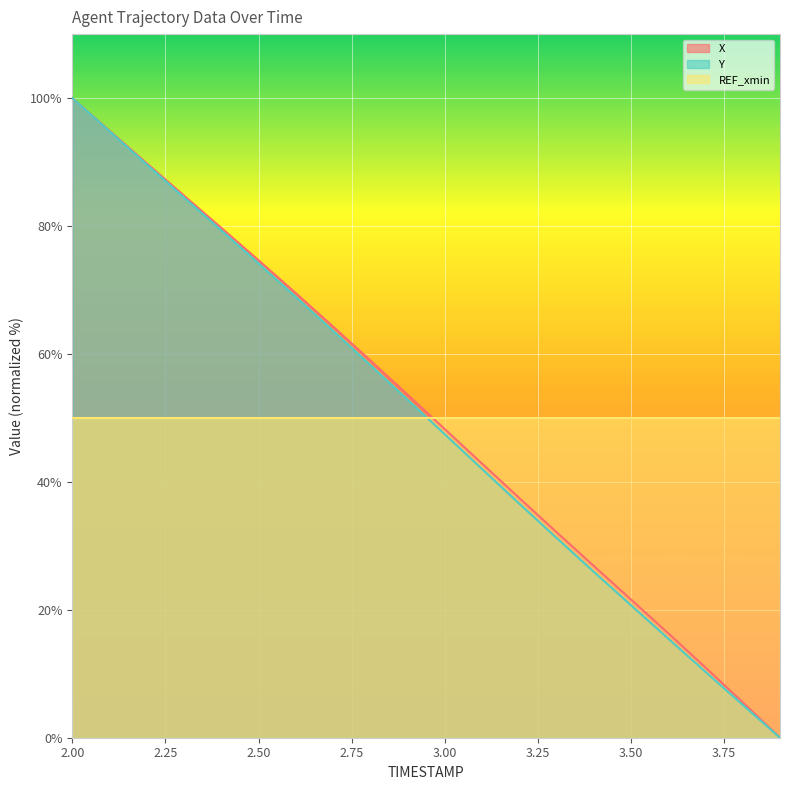

True or false: Y and X cross at least once.

False